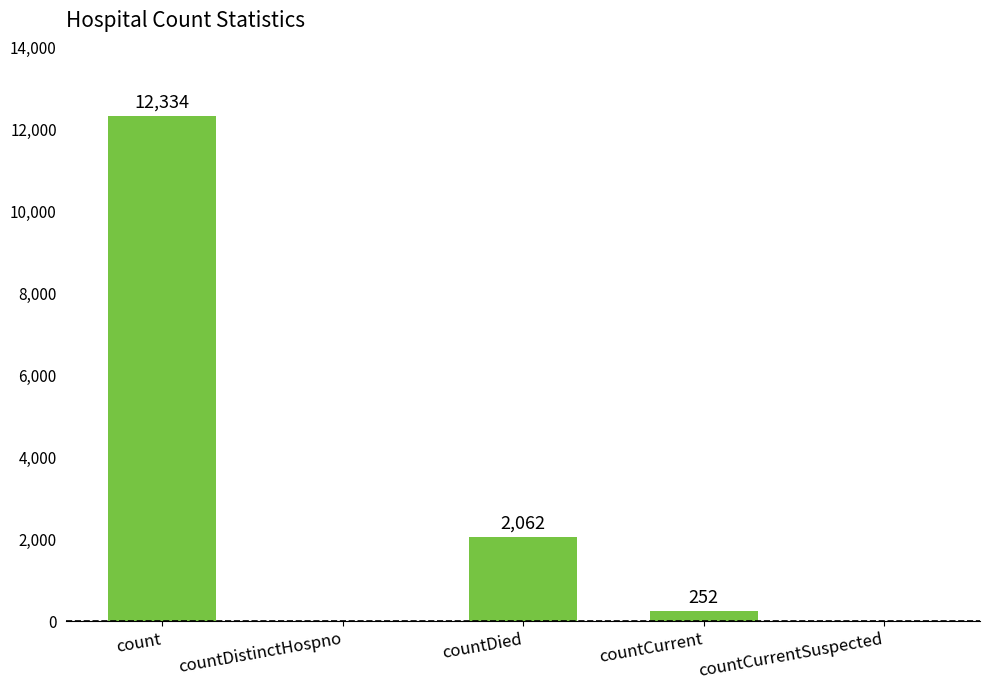

What is the sum of the values at countDistinctHospno and countCurrent?

252